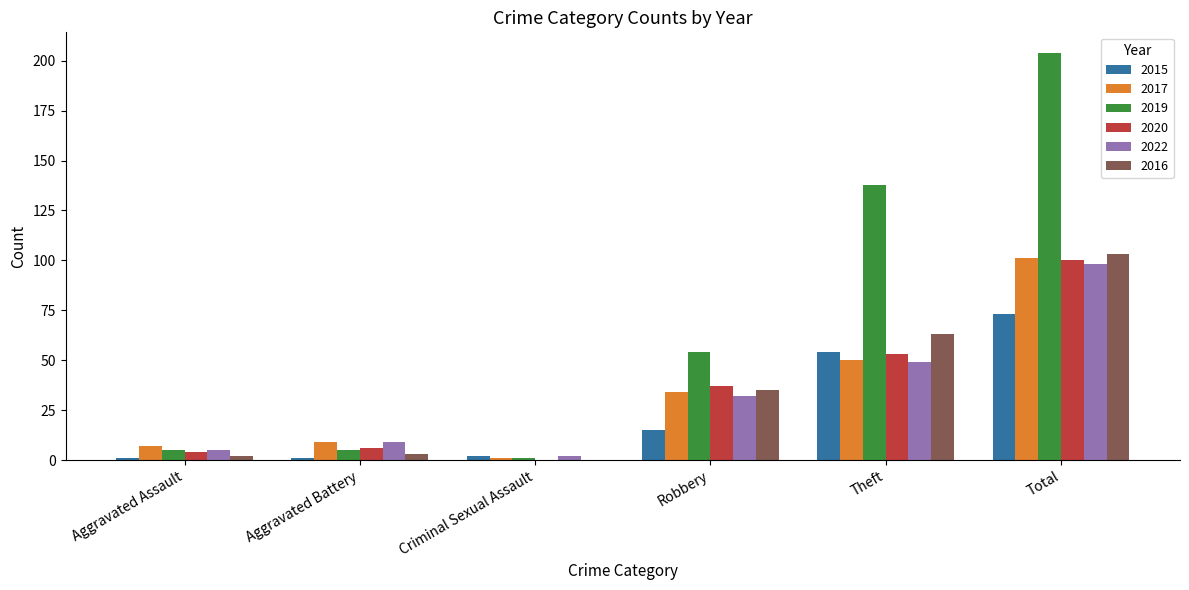

Is the value of 2022 at Aggravated Battery greater than the value of 2016 at Aggravated Battery?

Yes